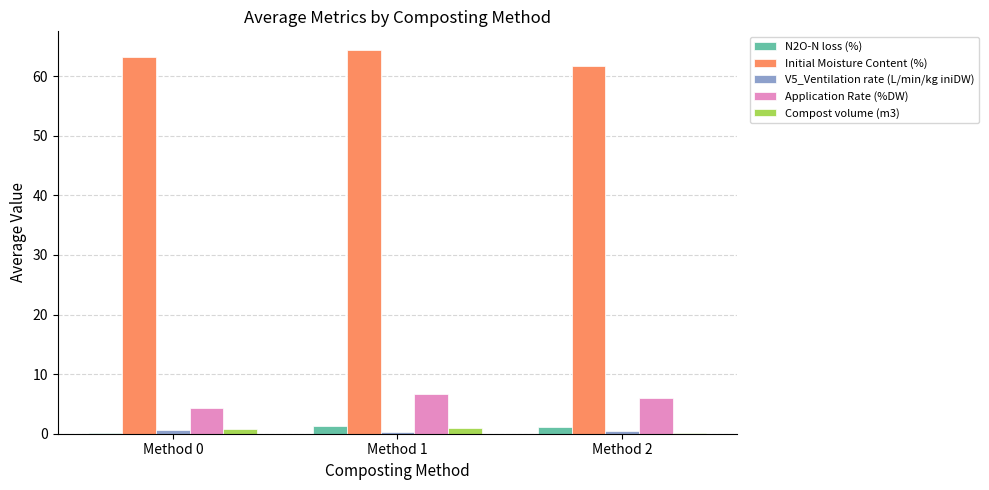

Where does the Application Rate (%DW) series first go above 5?

Method 1